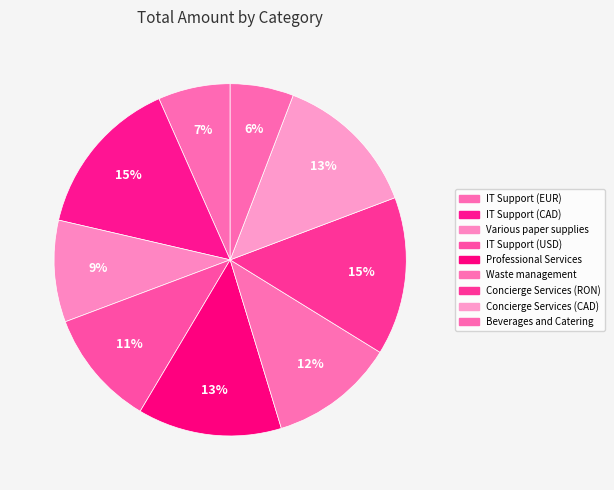

Which slice is the smallest?

Beverages and Catering